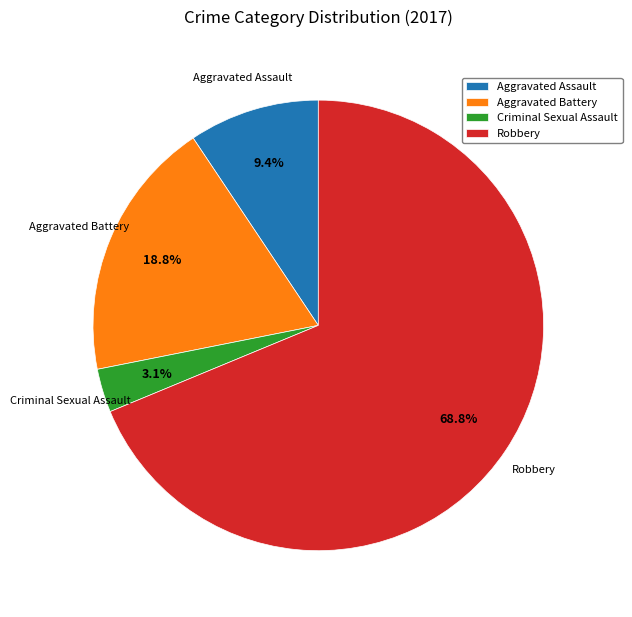

To the nearest percent, what is the difference between the largest and smallest slice percentages?

66%